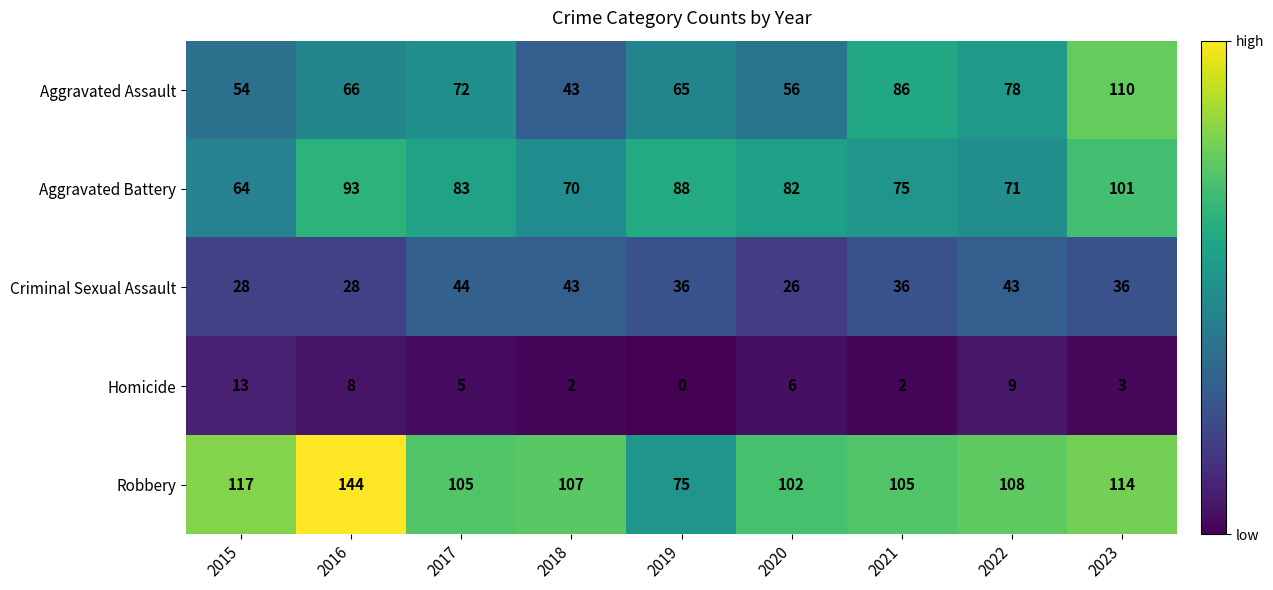

Which series changed the most between 2018 and 2021?

Aggravated Assault